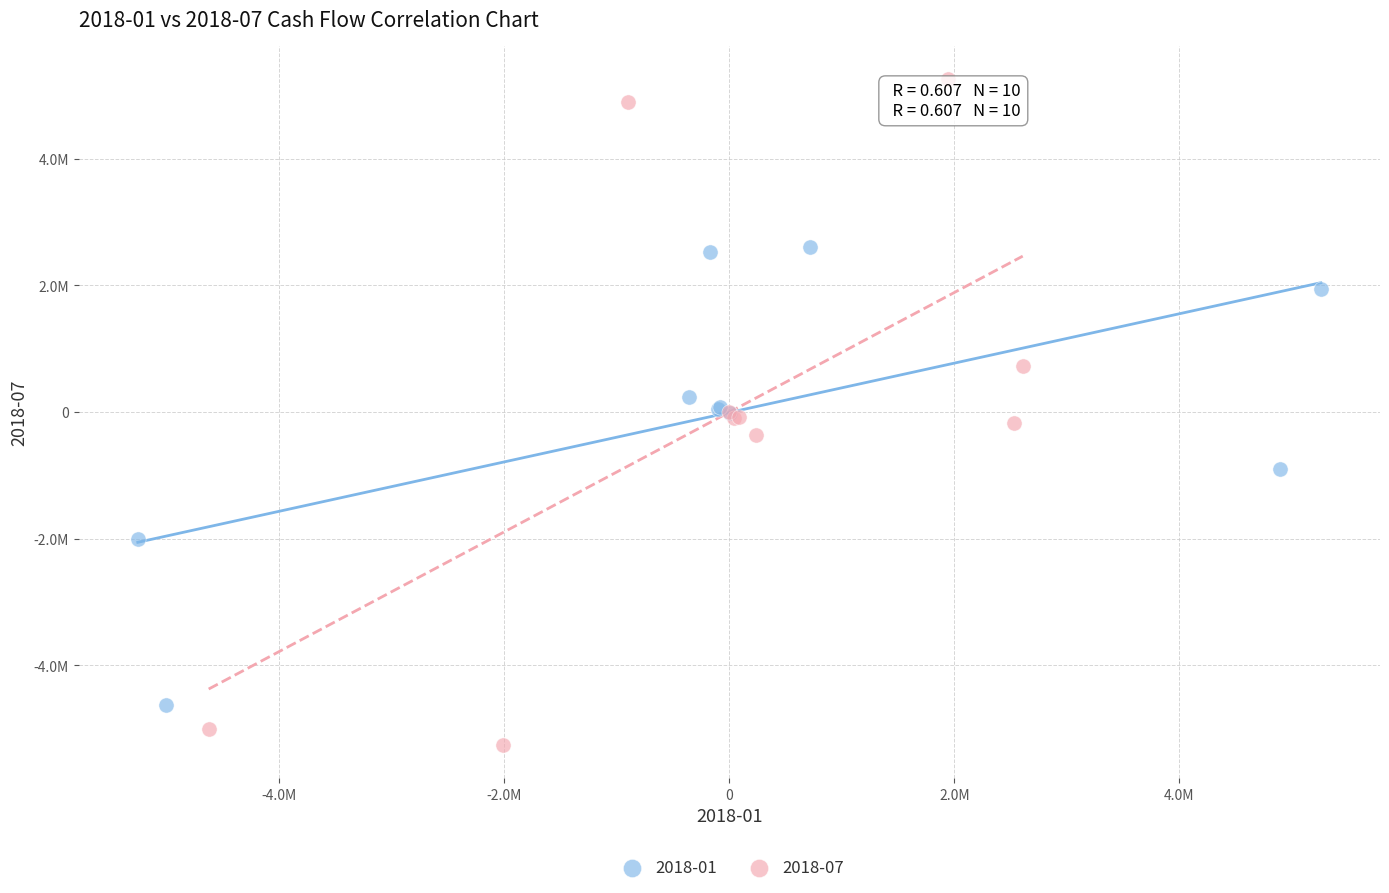

Which series has the largest Y range (max minus min)?

2018-07